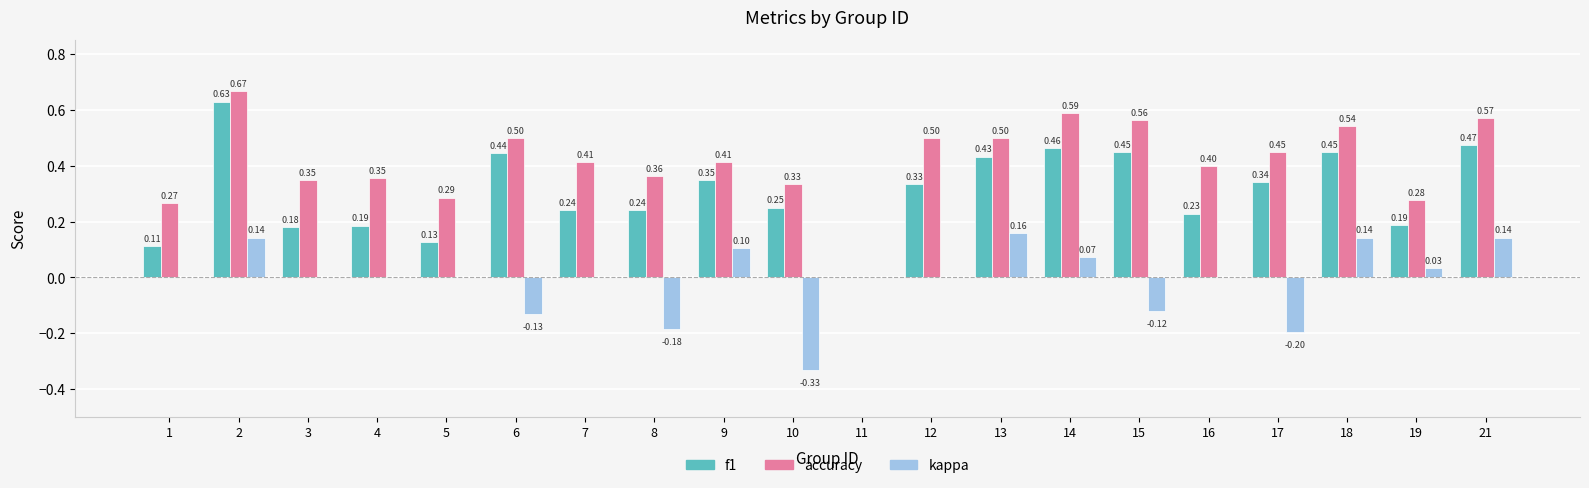

Is the value of f1 at 18 greater than the value of kappa at 5?

Yes